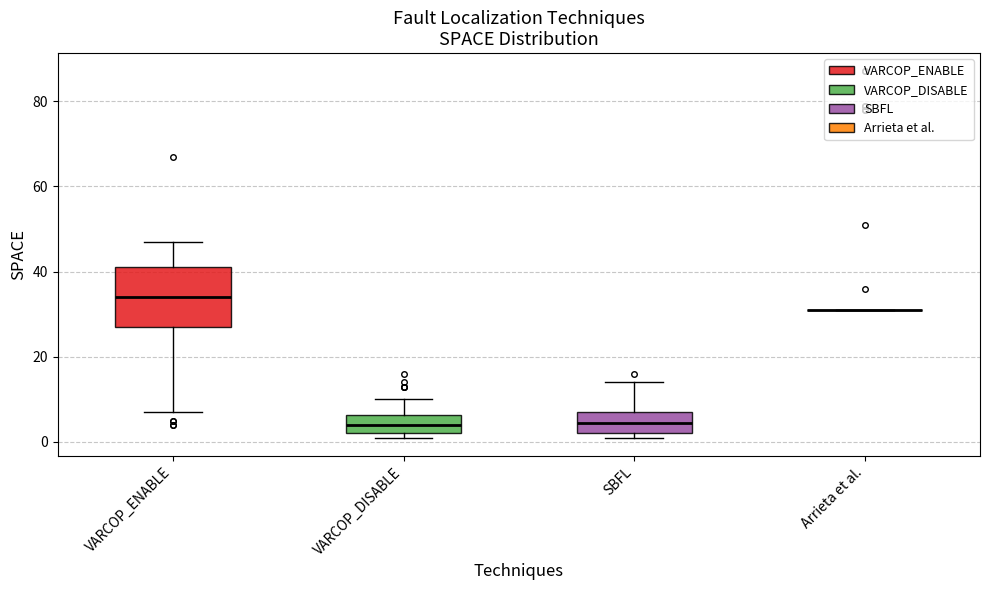

Comparing the boxes themselves (not the whiskers), which one is the tallest?

VARCOP_ENABLE